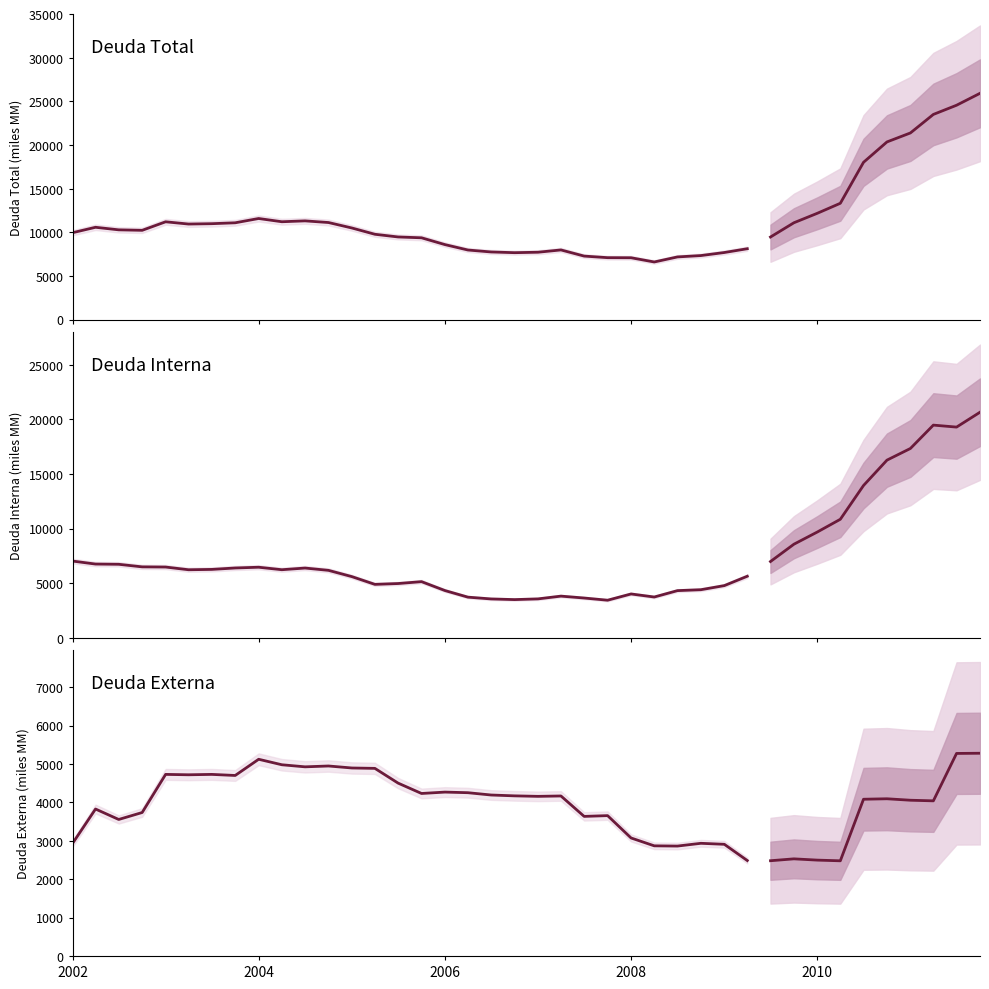

Reading left to right, what are all the values shown in this chart?

Deuda Total: 9955	10576	10283	10228	11205	10947	10988	11091	11582	11211	11311	11121	10493	9775	9467	9371	8590	7972	7748	7666	7718	7980	7275	7094	7085	6600	7179	7335	7685	8119
Deuda Interna: 7022	6748	6727	6491	6475	6227	6258	6389	6458	6230	6383	6172	5596	4889	4965	5138	4322	3719	3555	3495	3560	3813	3639	3438	4011	3731	4316	4400	4776	5633
Deuda Externa: 2933	3828	3556	3737	4730	4720	4730	4702	5124	4981	4927	4949	4897	4887	4503	4233	4269	4253	4193	4171	4158	4168	3636	3656	3074	2869	2863	2935	2909	2486